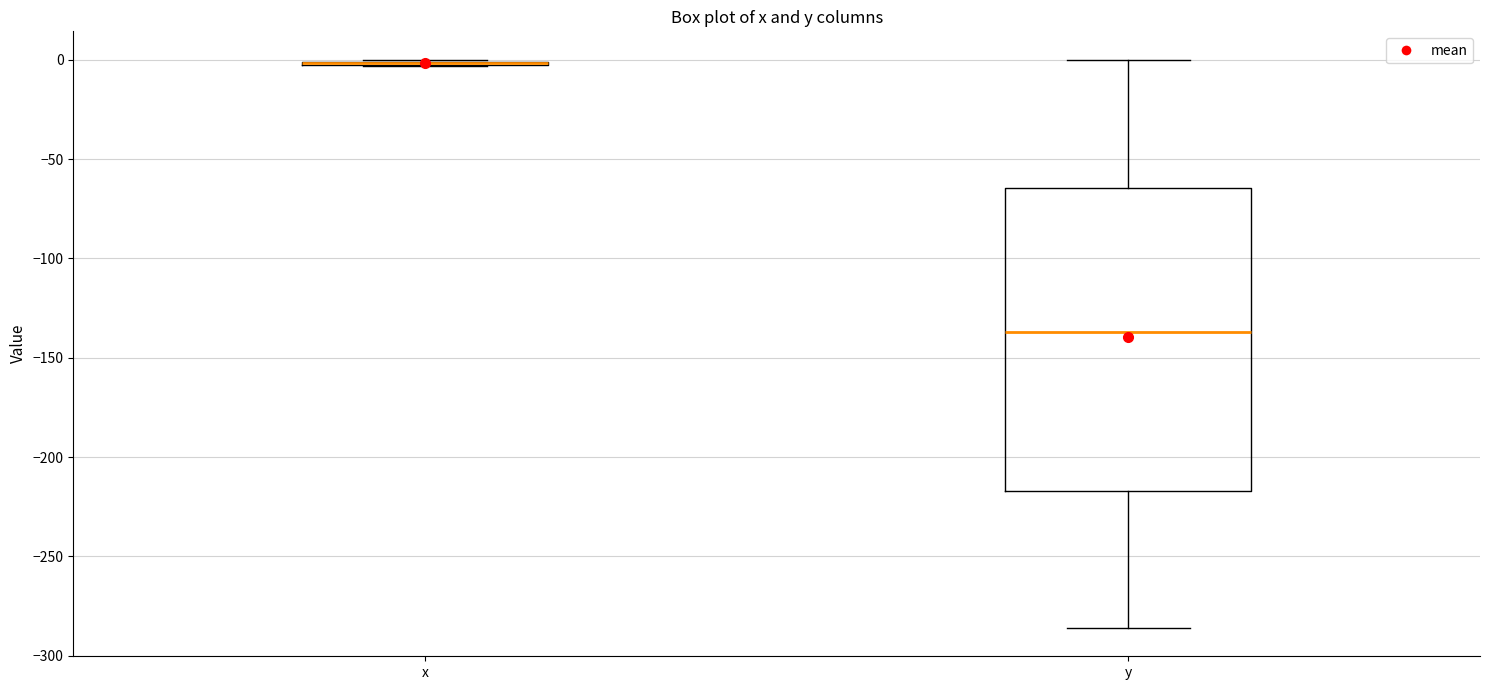

Reading left to right, read every box against the y-axis: the position of its median line, the range the box covers, and the ends of its whiskers. The values are not printed on the chart, so give them approximately, as read against the axis.

x: box collapsed to a line at 0, whiskers -5 to 0
y: median -135, box -215 to -65, whiskers -285 to 0